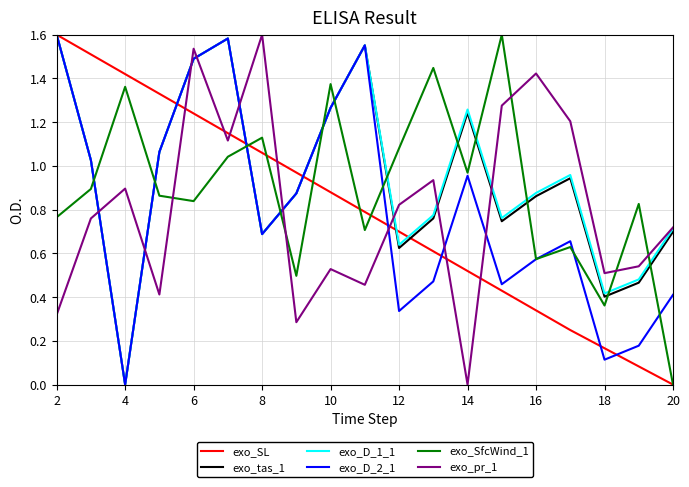

True or false: exo_D_1_1 and exo_SfcWind_1 cross at least once.

True